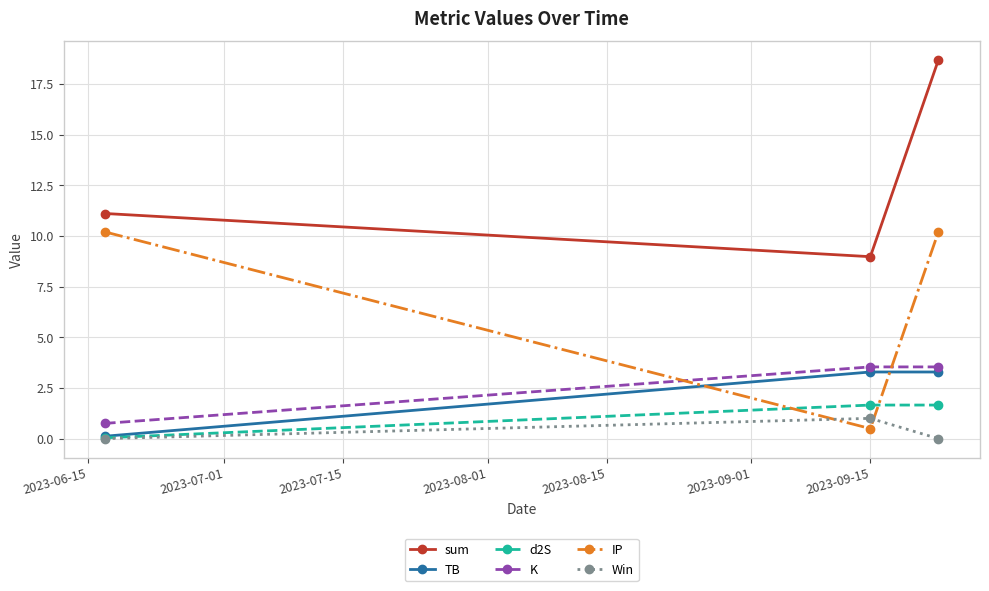

Which series has the widest spread of values?

IP